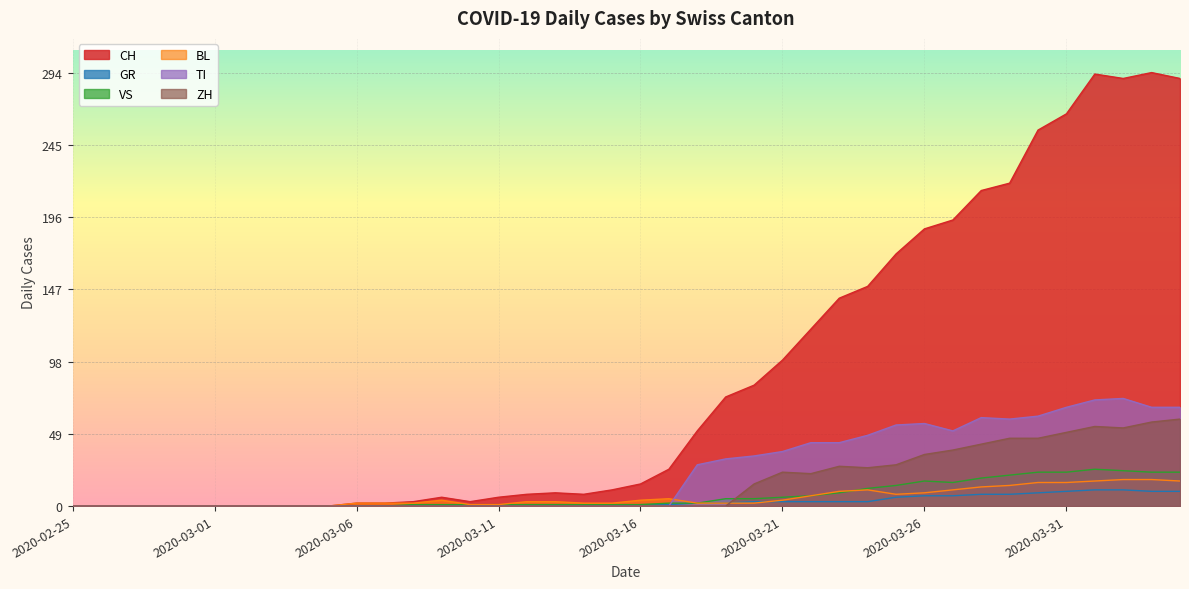

At which category does CH reach its first local peak?

2020-03-09